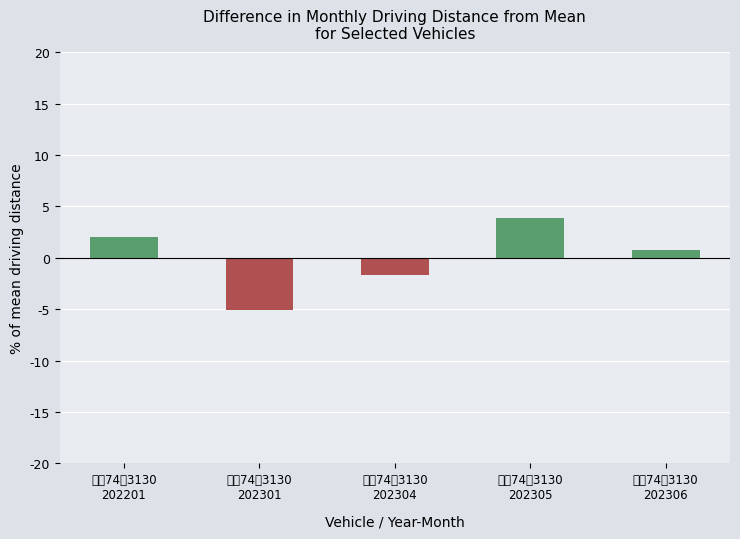

What is the value of the 5th bar from the left?

0.8